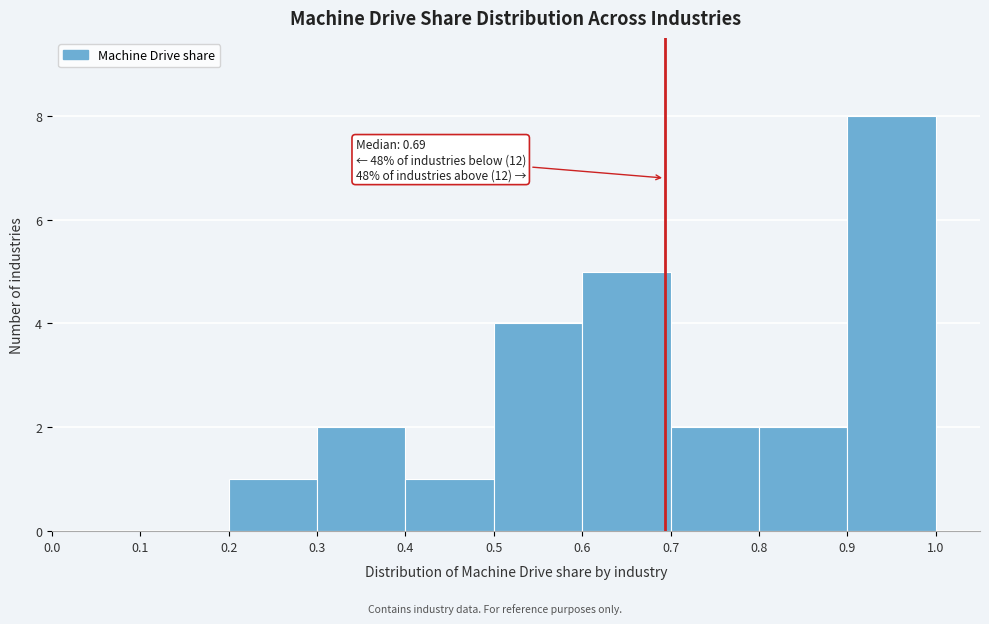

Over which range of the x-axis is the bar tallest?

0.9 to 1.0